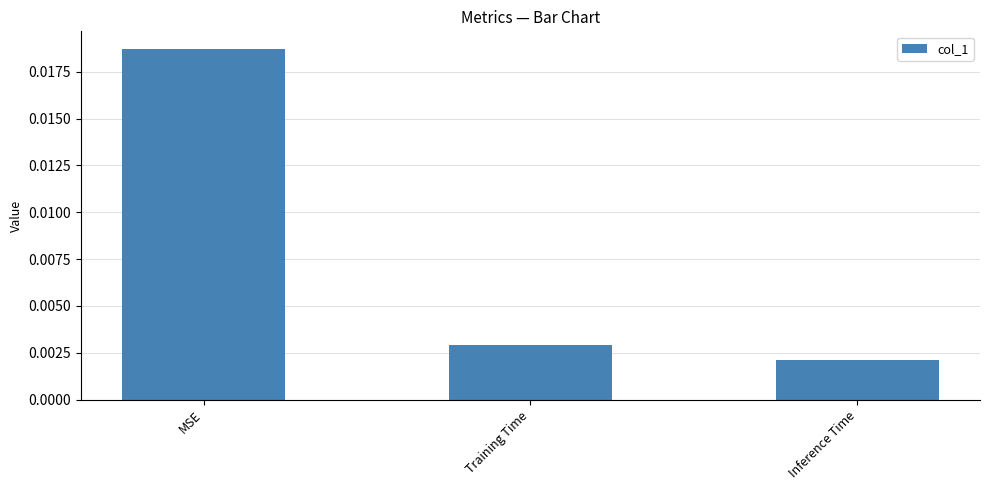

Rank the categories by value from lowest to highest.

Inference Time, Training Time, MSE